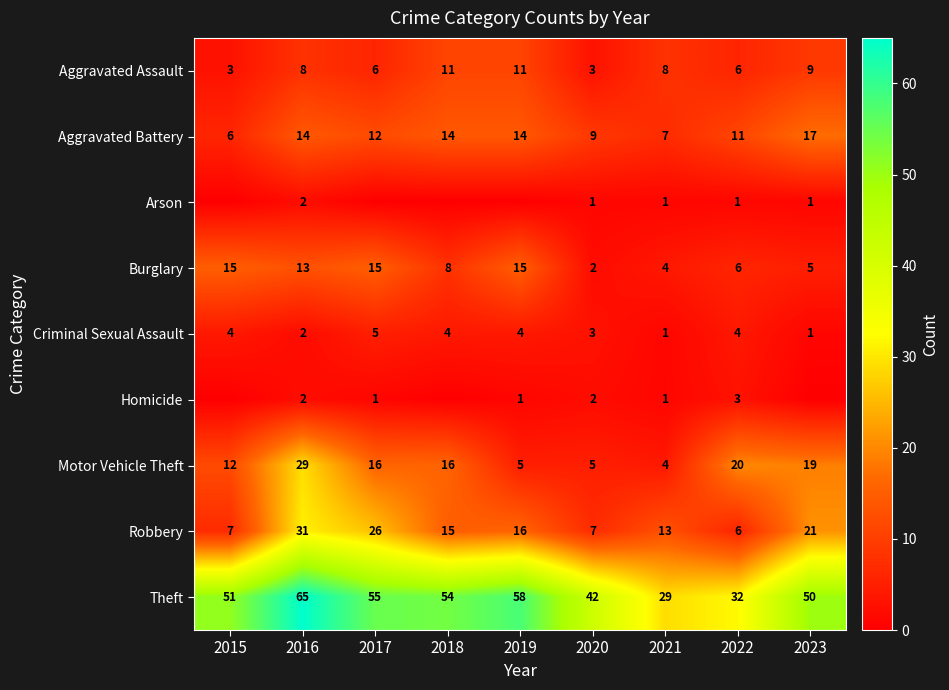

How many Aggravated Assault values are between 6 and 9?

5